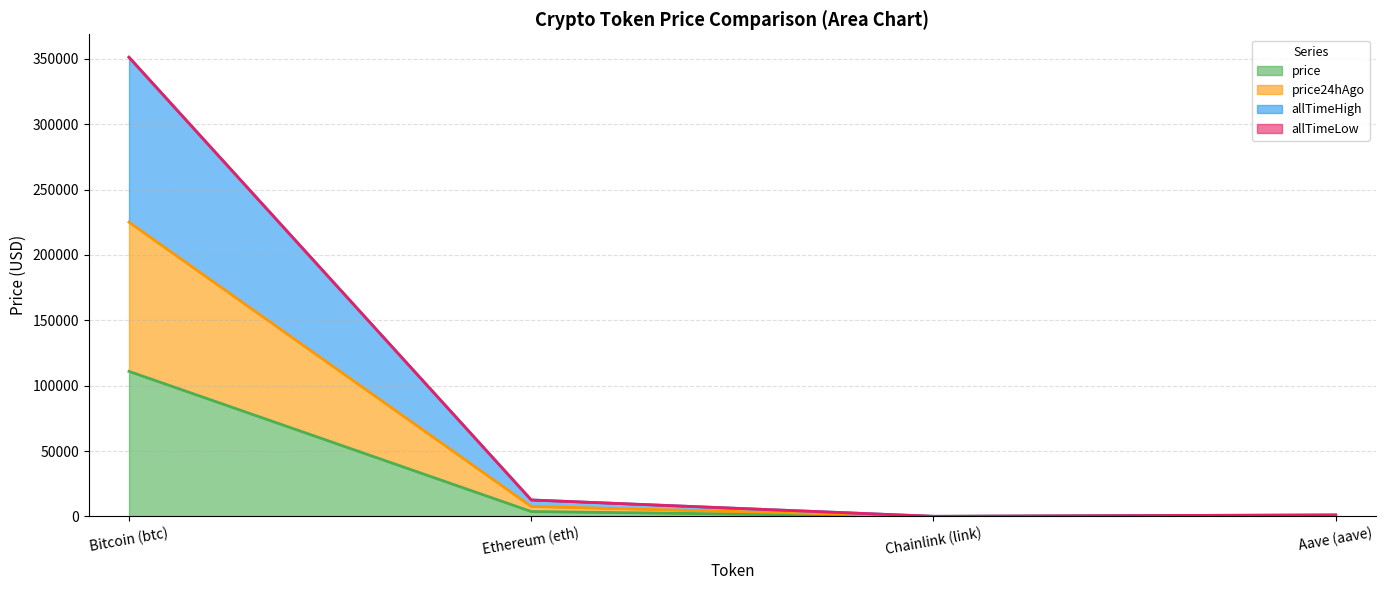

At which label does price reach its peak?

Bitcoin (btc)